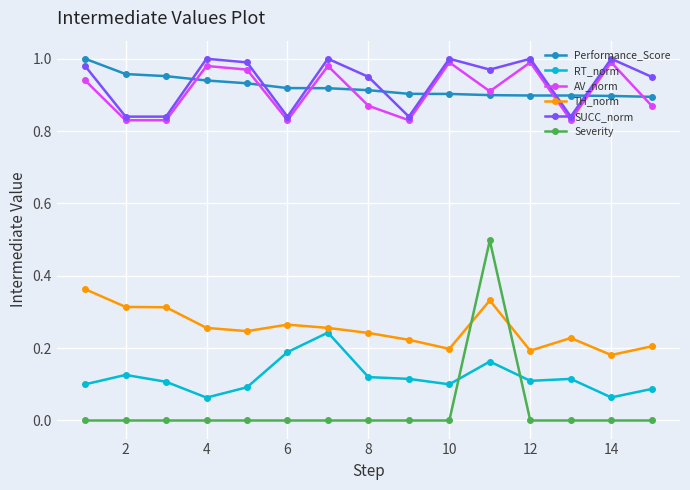

True or false: RT_norm has more than 0 points higher than both neighbors.

True